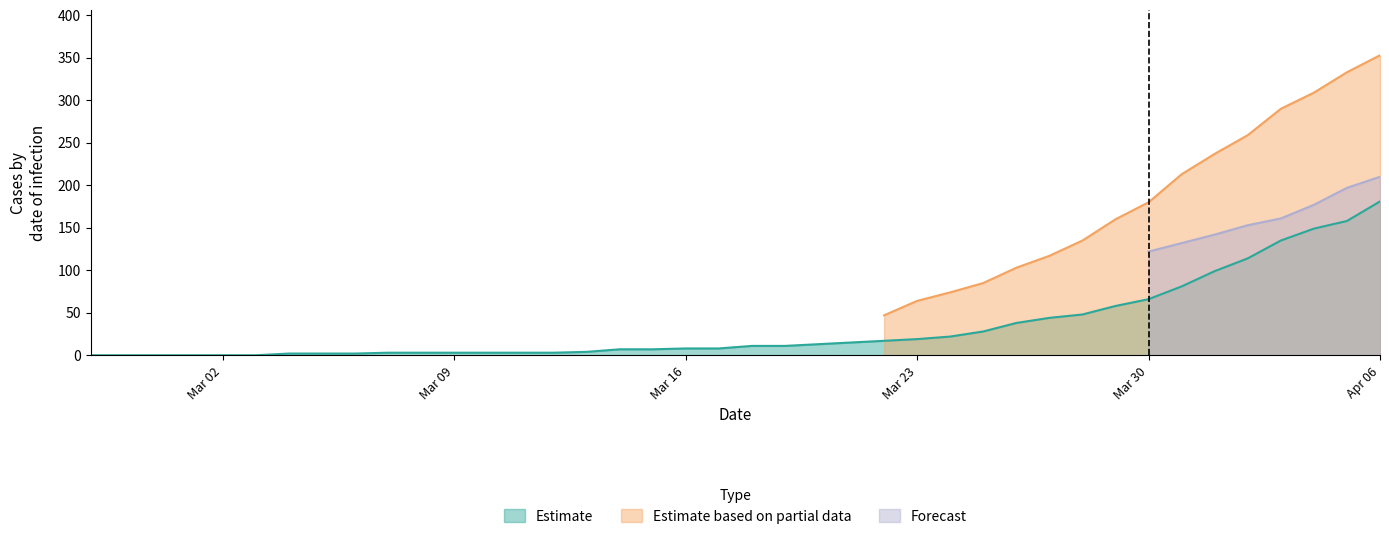

Which category has the highest value in the Estimate series?

Apr 06